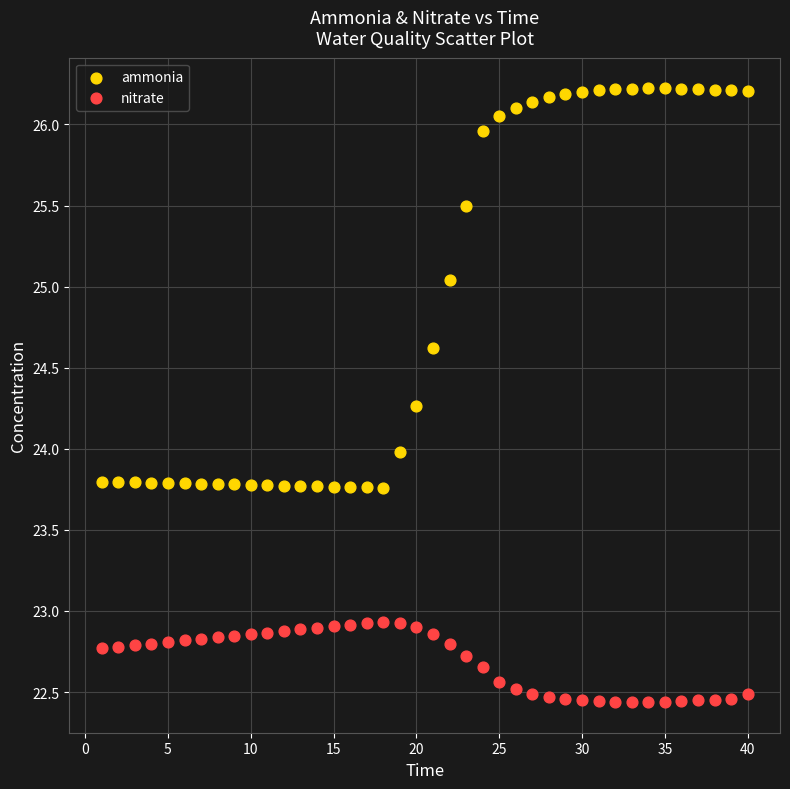

Which series has the largest Y range (max minus min)?

ammonia